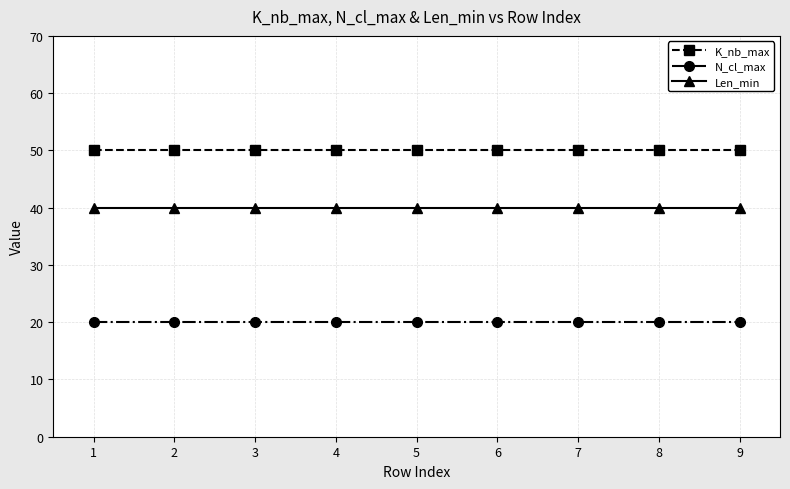

At 5, list the series in order from largest to smallest.

K_nb_max, Len_min, N_cl_max